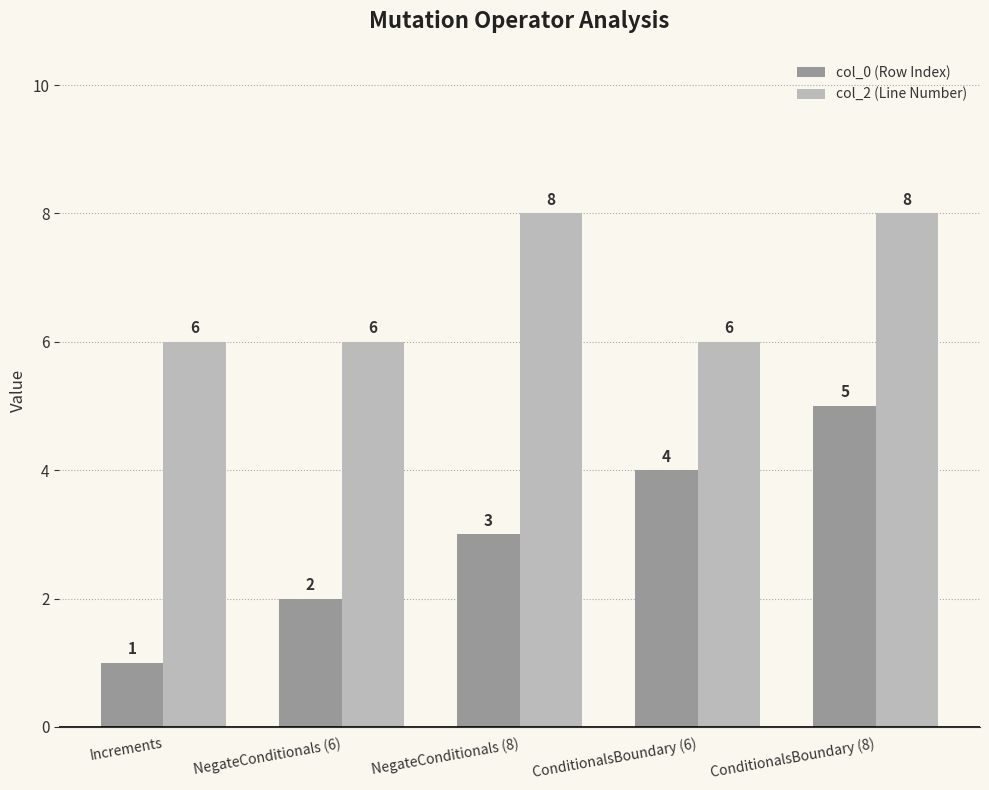

At which category is the sum across all series the highest?

ConditionalsBoundary (8)